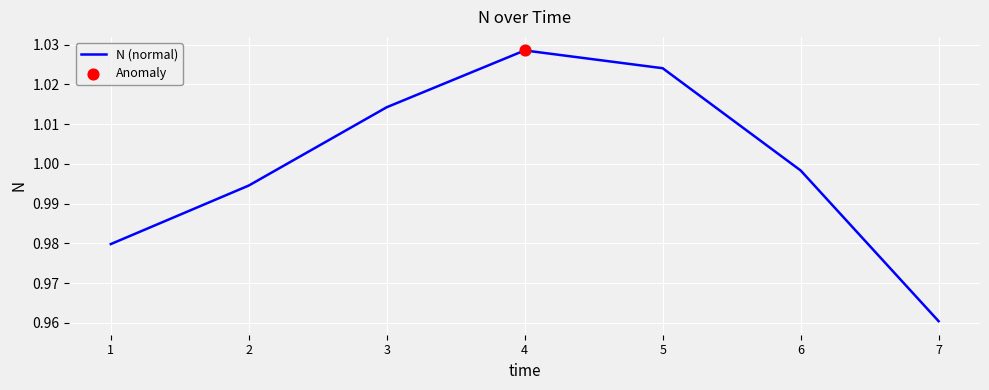

Between 7 and 6, which is larger?

6